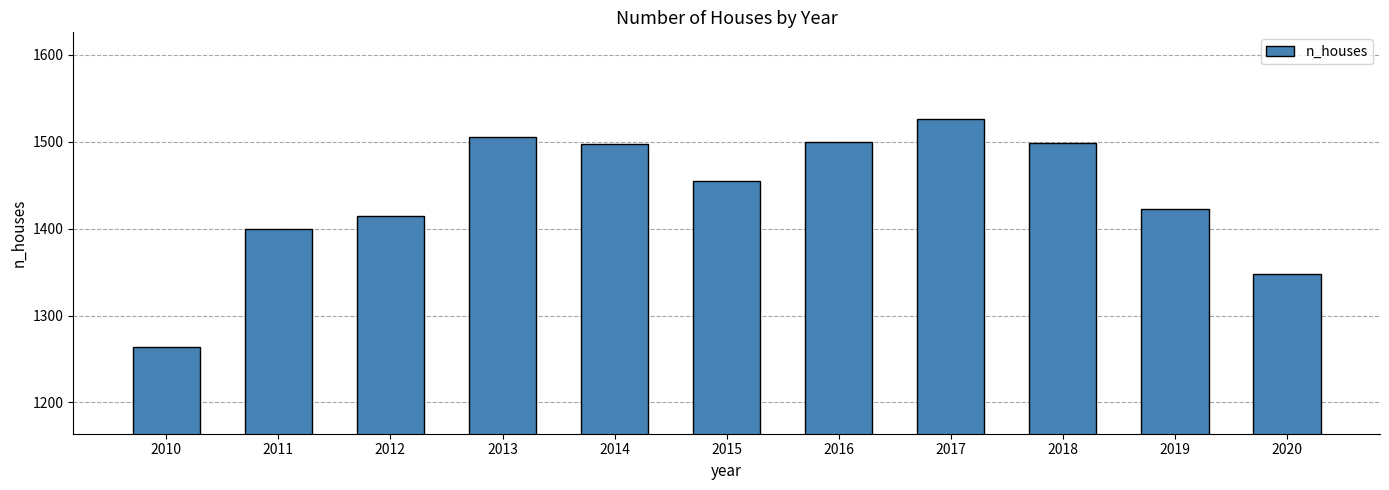

True or false: the data shows 490 at 2017.

False